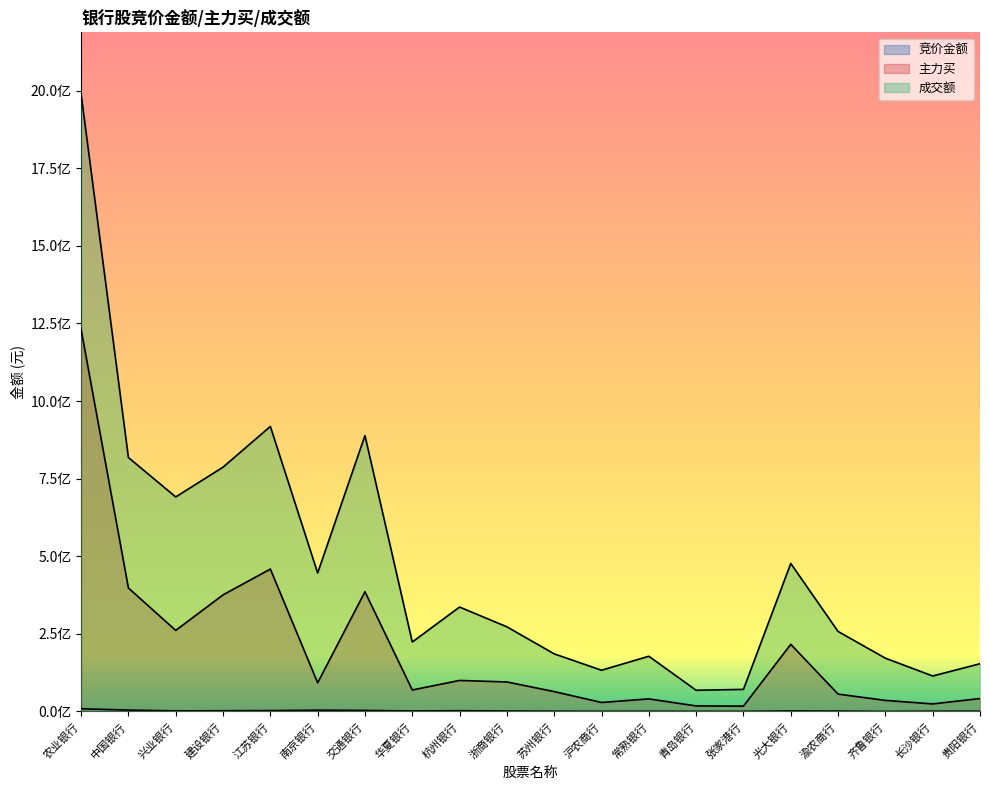

Which series has the largest range (max minus min)?

成交额